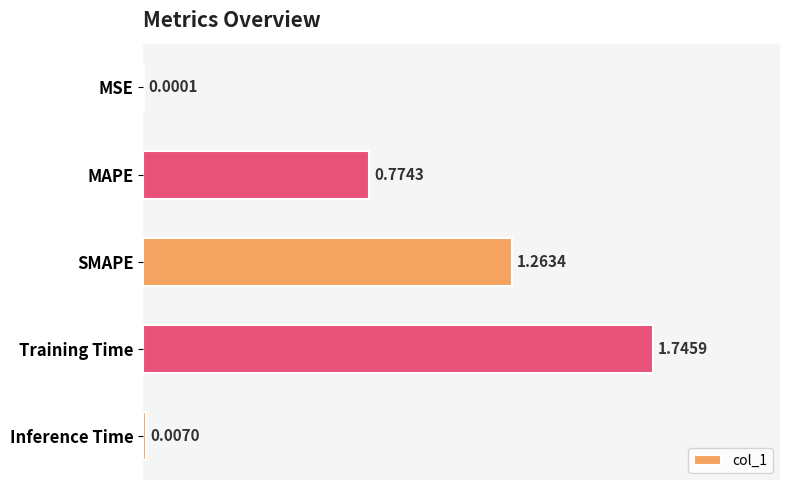

Are the bars grouped side by side (vs. stacked)?

No